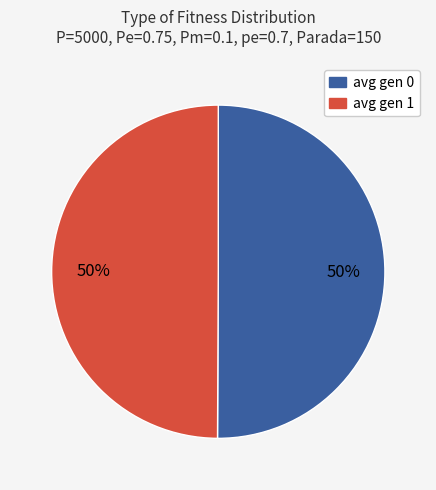

What is the ratio of the value at avg gen 1 to the value at avg gen 0?

1.0